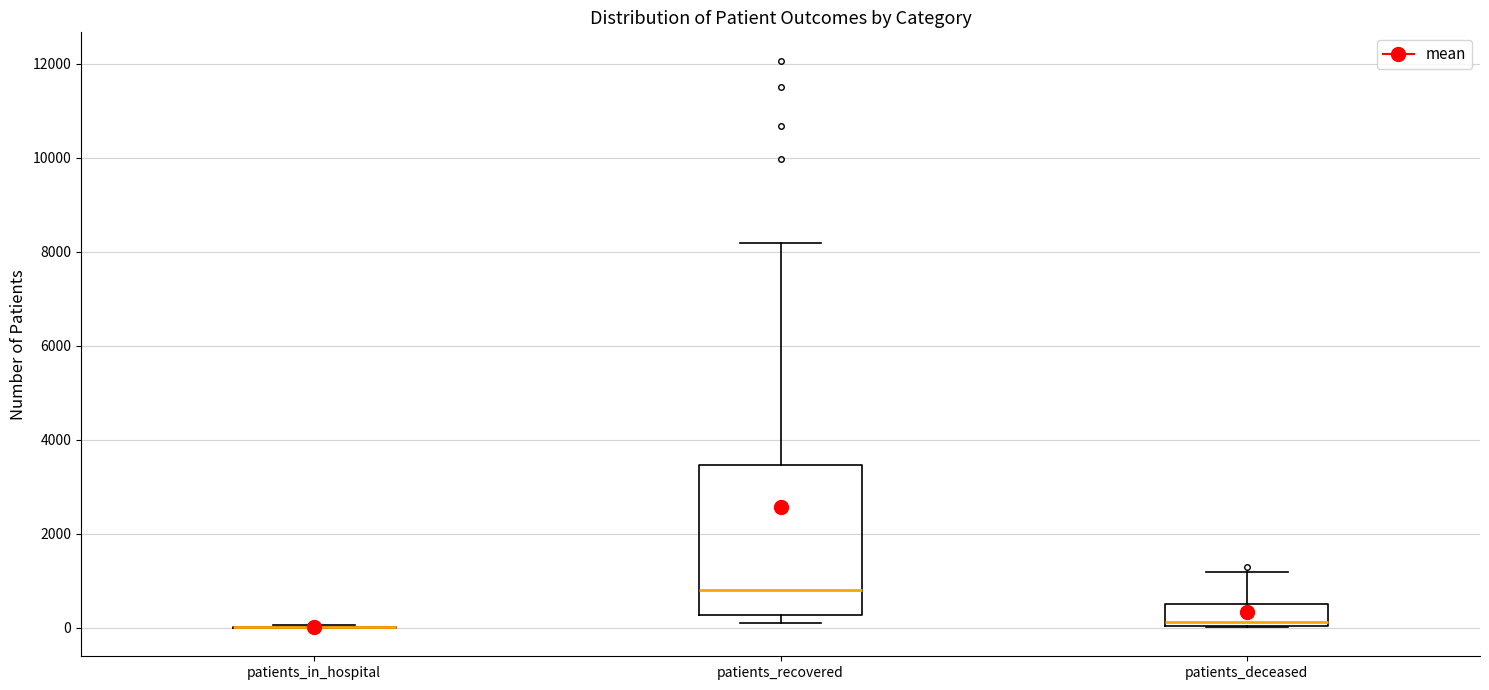

Reading left to right, read every box against the y-axis: the position of its median line, the range the box covers, and the ends of its whiskers. The values are not printed on the chart, so give them approximately, as read against the axis.

patients_in_hospital: box collapsed to a line at 0, whiskers 0 to 0
patients_recovered: median 800, box 200 to 3400, whiskers 200 (just below the box's lower edge) to 8200
patients_deceased: median 200, box 0 to 600, whiskers 0 to 1200